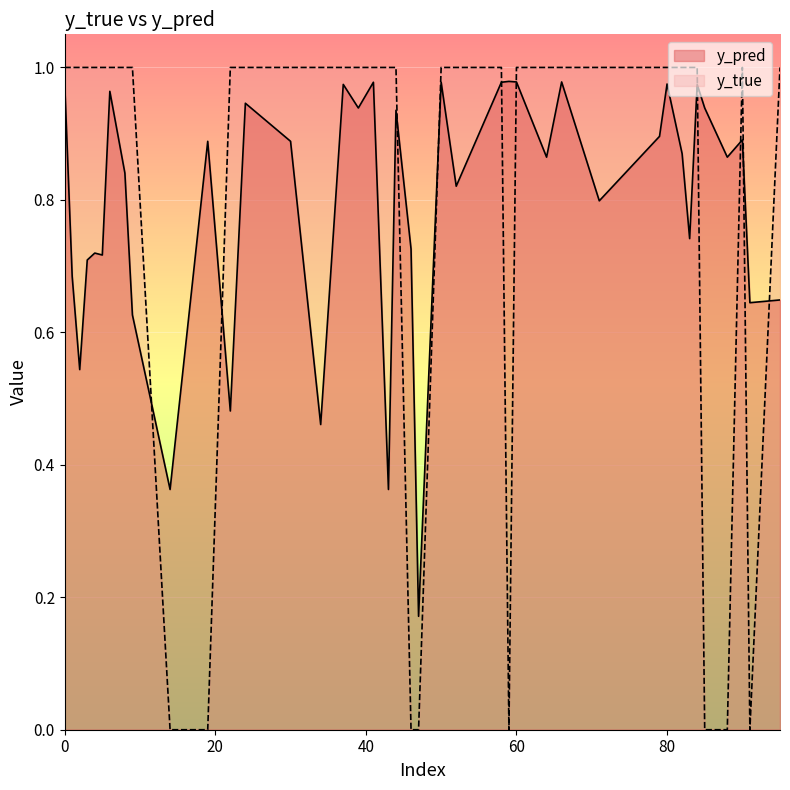

Reading left to right, what are all the values shown in this chart?

y_pred: 1=0.7	8=0.8	14=0.4	24=0.9	34=0.5	43=0.4	52=0.8	80=1.0	83=0.7	91=0.6	6=1.0	9=0.6	22=0.5	41=1.0	47=0.2	50=1.0	58=1.0	59=1.0	71=0.8	95=0.6	2=0.5	4=0.7	19=0.9	30=0.9	37=1.0	44=0.9	46=0.7	82=0.9	84=1.0	90=0.9	0=1.0	3=0.7	5=0.7	39=0.9	60=1.0	64=0.9	66=1.0	79=0.9	85=0.9	88=0.9
y_true: 1=1.0	8=1.0	14=0.0	24=1.0	34=1.0	43=1.0	52=1.0	80=1.0	83=1.0	91=0.0	6=1.0	9=1.0	22=1.0	41=1.0	47=0.0	50=1.0	58=1.0	59=0.0	71=1.0	95=1.0	2=1.0	4=1.0	19=0.0	30=1.0	37=1.0	44=1.0	46=0.0	82=1.0	84=1.0	90=1.0	0=1.0	3=1.0	5=1.0	39=1.0	60=1.0	64=1.0	66=1.0	79=1.0	85=0.0	88=0.0